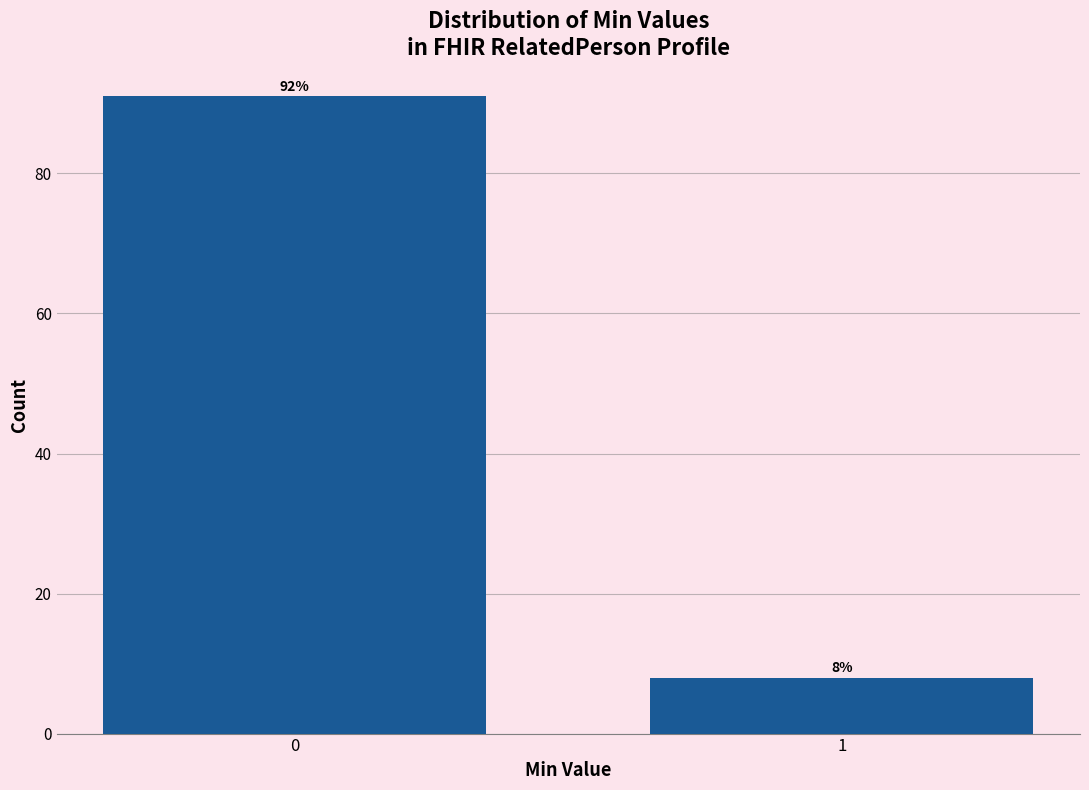

Reading left to right, transcribe all the data shown in this chart.

0=91	1=8